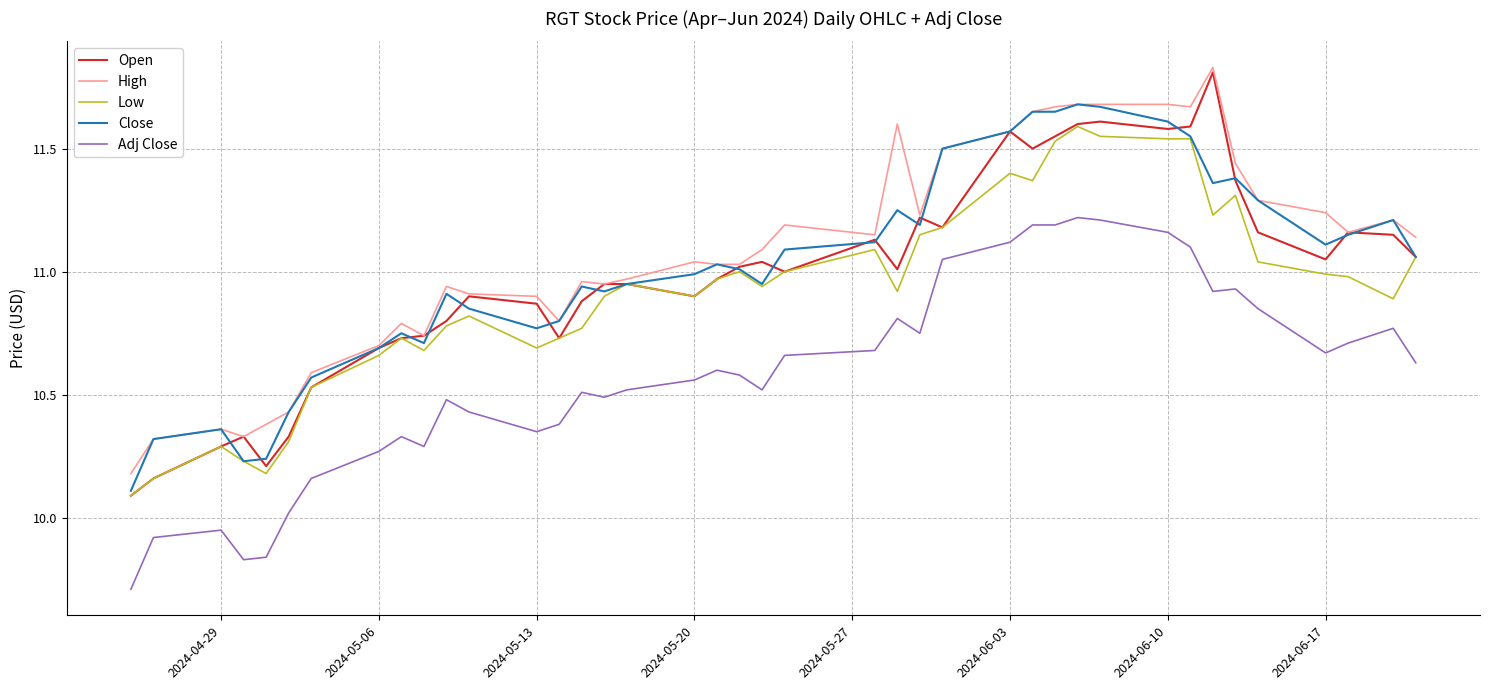

What is the smallest value displayed?

9.7